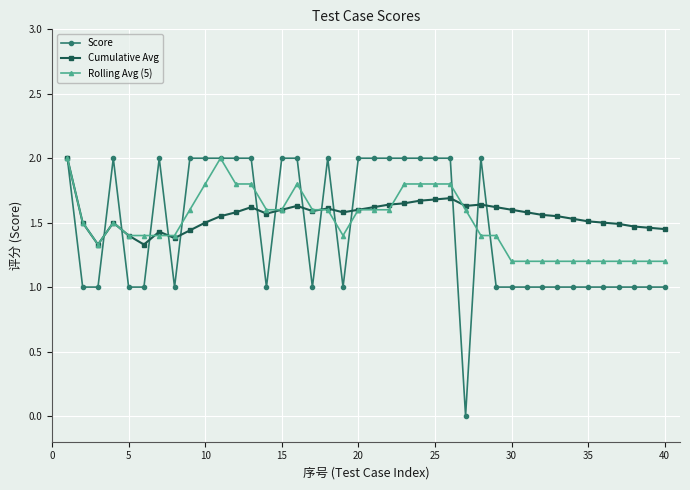

True or false: Score has more than 2 interior local peaks.

True